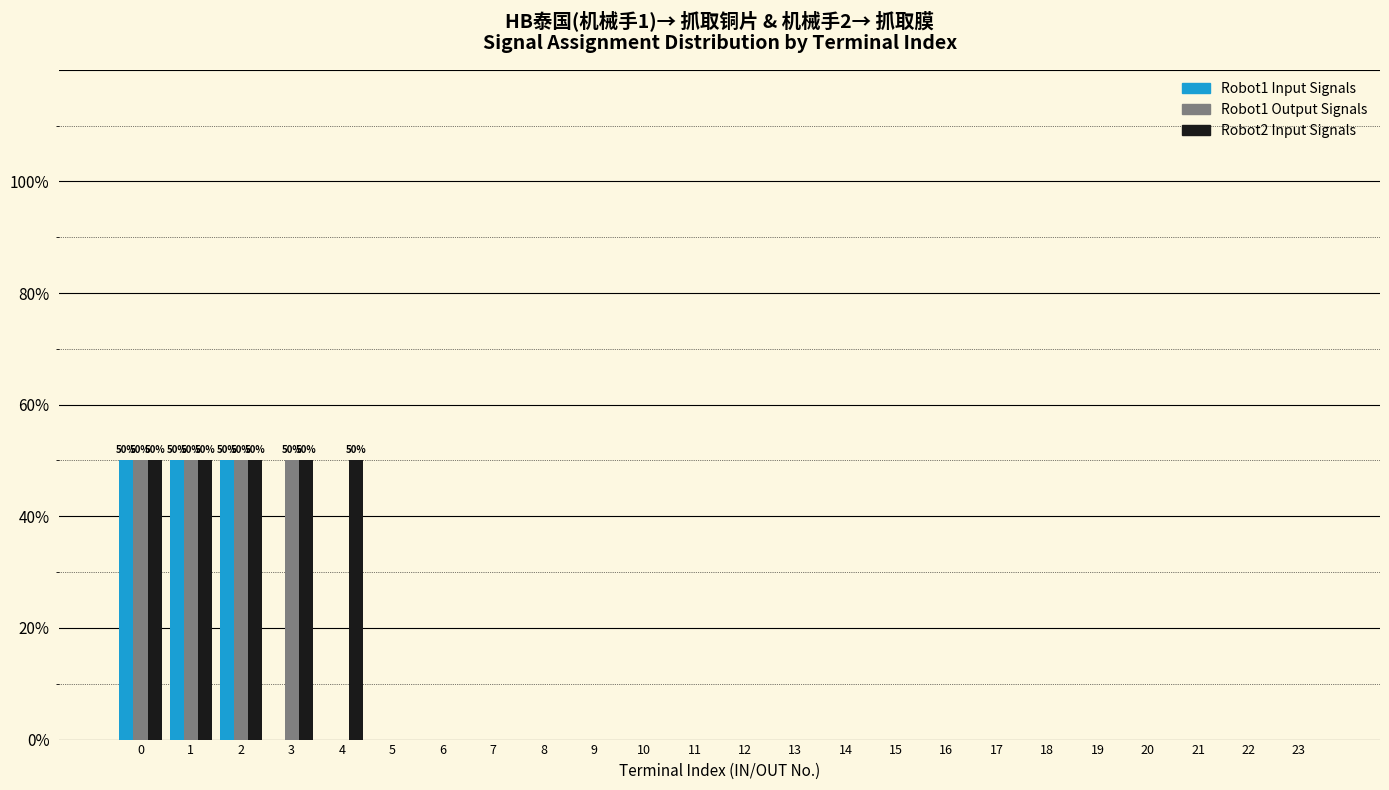

What is the maximum value shown in the chart?

50